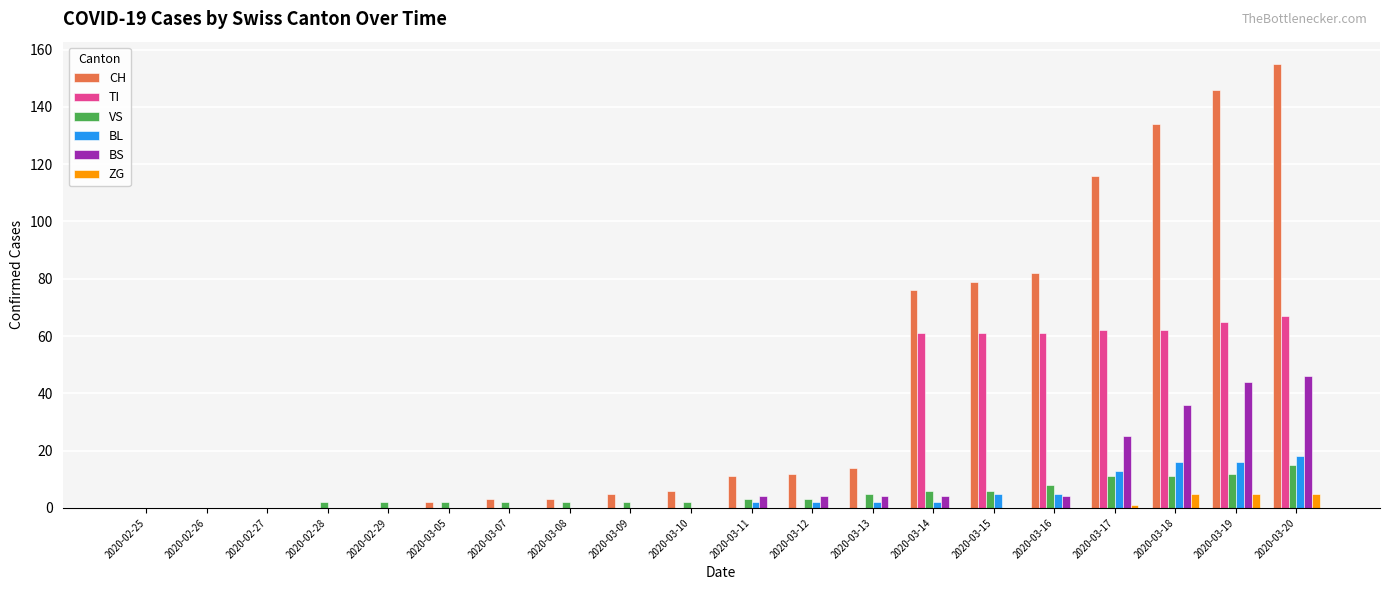

The value of VS at 2020-02-25 is 0. True or false?

True